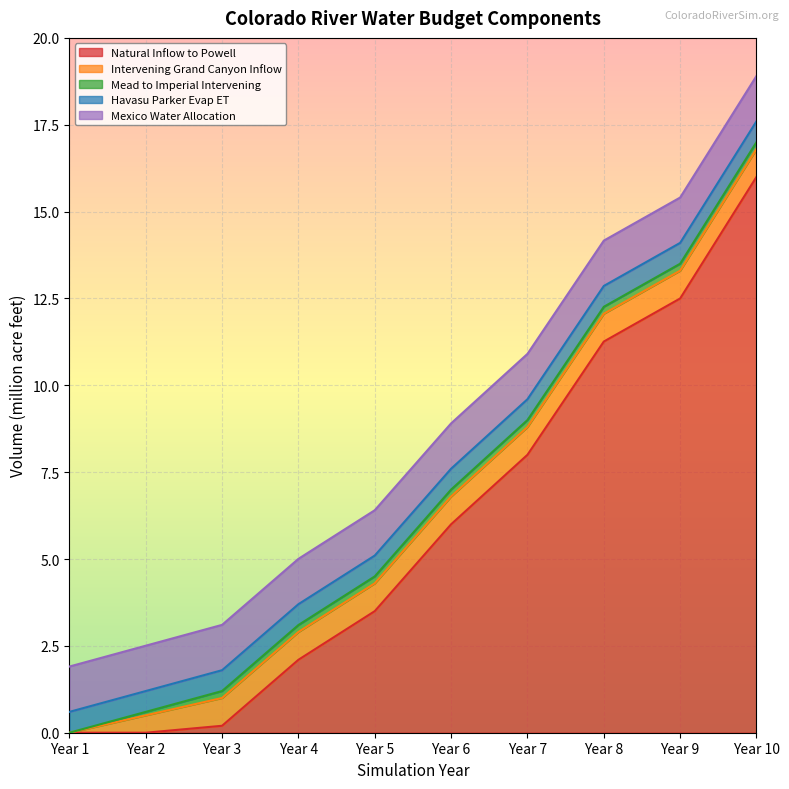

What are all the series names shown in the legend?

Natural Inflow to Powell, Intervening Grand Canyon Inflow, Mead to Imperial Intervening, Havasu Parker Evap ET, Mexico Water Allocation